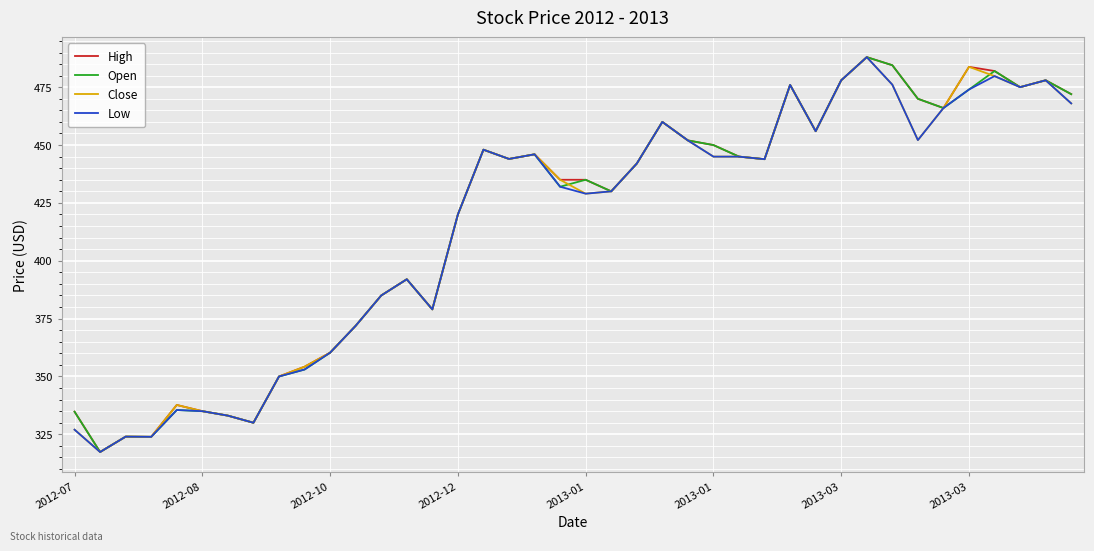

True or false: High has more than 0 interior local peaks.

True